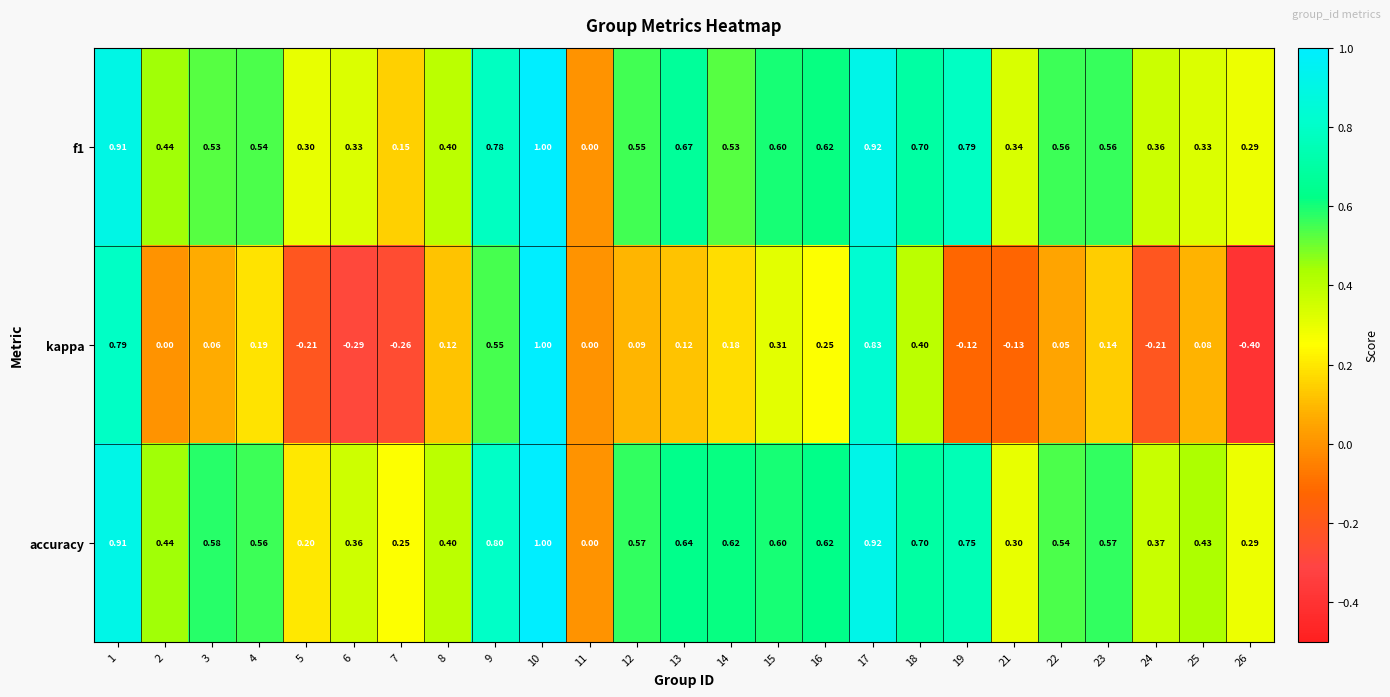

How many categories are shown in the chart?

25